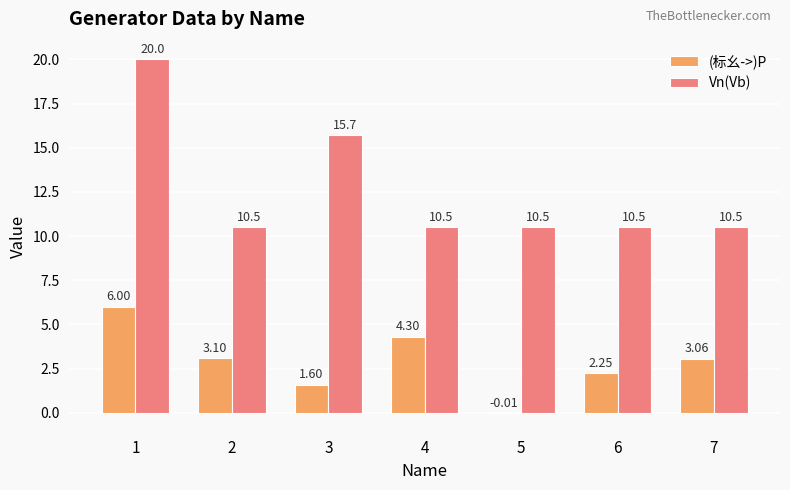

Which series has the largest total across all categories?

Vn(Vb)